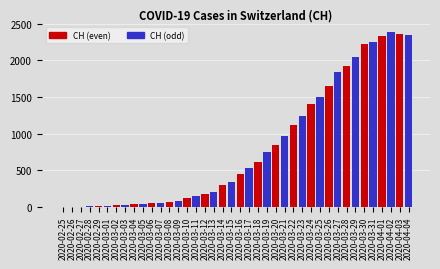

Between 2020-03-18 and 2020-03-25, which is larger?

2020-03-25